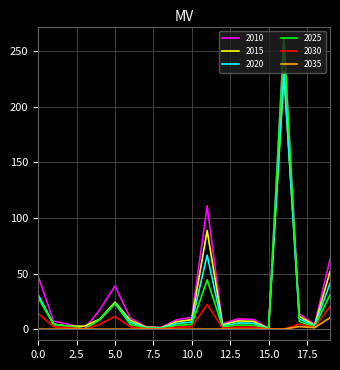

Which series has the largest range (max minus min)?

2025